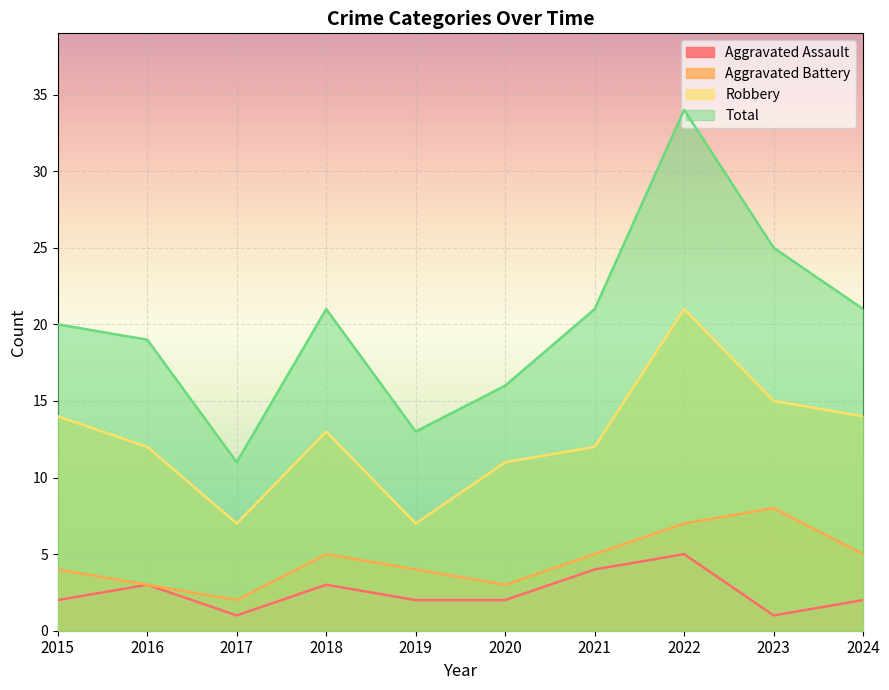

Reading left to right, what are all the values shown in this chart?

Aggravated Assault: 2	3	1	3	2	2	4	5	1	2
Aggravated Battery: 4	3	2	5	4	3	5	7	8	5
Robbery: 14	12	7	13	7	11	12	21	15	14
Total: 20	19	11	21	13	16	21	34	25	21